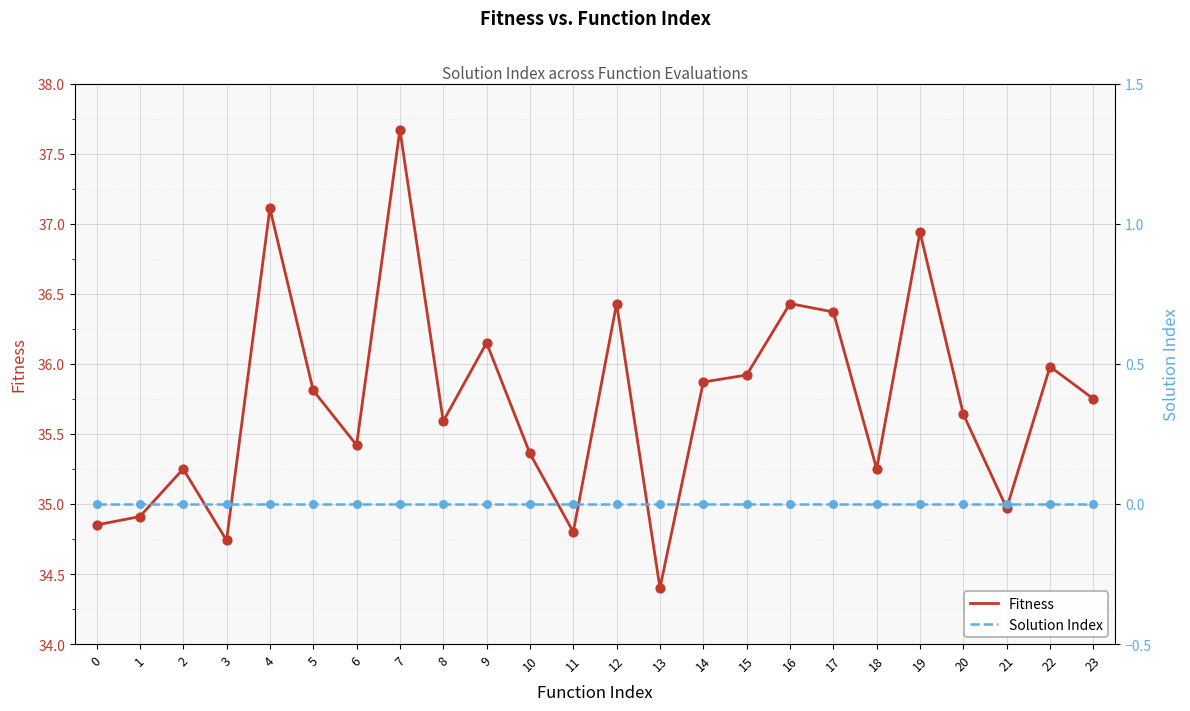

Which series reaches the maximum Y coordinate?

Fitness